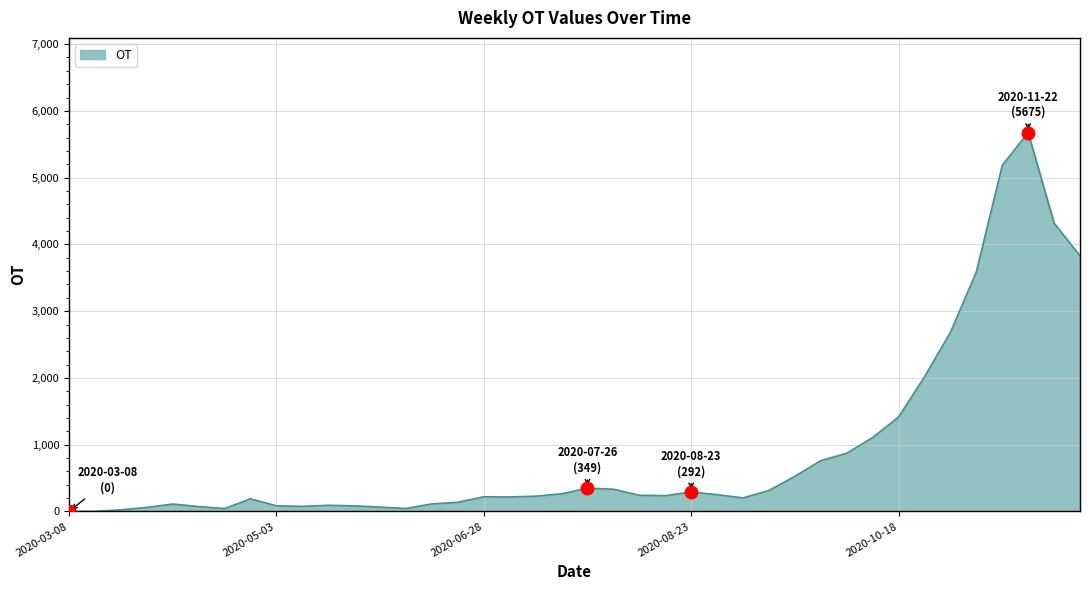

What is the difference between the maximum and minimum values?

5675